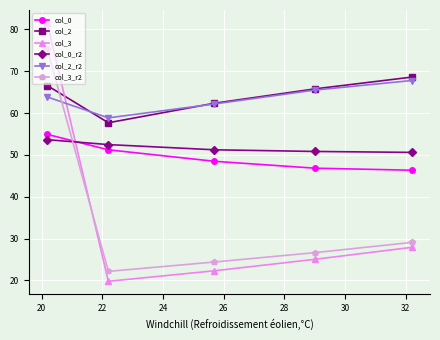

At how many categories does at least one series exceed 39?

5